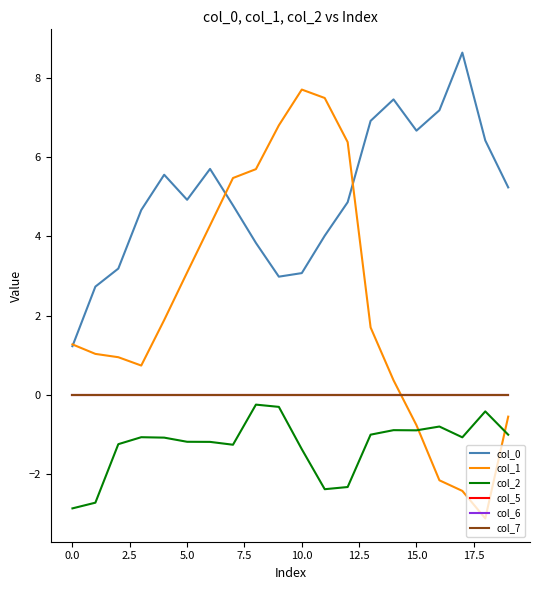

Reading left to right, list all the values displayed in this chart.

col_0: 1.2	2.7	3.2	4.7	5.6	4.9	5.7	4.8	3.8	3.0	3.1	4.0	4.9	6.9	7.5	6.7	7.2	8.6	6.4	5.2
col_1: 1.3	1.0	0.9	0.7	1.9	3.1	4.3	5.5	5.7	6.8	7.7	7.5	6.4	1.7	0.4	-0.8	-2.2	-2.4	-3.1	-0.5
col_2: -2.9	-2.7	-1.2	-1.1	-1.1	-1.2	-1.2	-1.3	-0.2	-0.3	-1.4	-2.4	-2.3	-1.0	-0.9	-0.9	-0.8	-1.1	-0.4	-1.0
col_5: 0.0	0.0	0.0	0.0	0.0	0.0	0.0	0.0	0.0	0.0	0.0	0.0	0.0	0.0	0.0	0.0	0.0	0.0	0.0	0.0
col_6: 0.0	0.0	0.0	0.0	0.0	0.0	0.0	0.0	0.0	0.0	0.0	0.0	0.0	0.0	0.0	0.0	0.0	0.0	0.0	0.0
col_7: 0.0	0.0	0.0	0.0	0.0	0.0	0.0	0.0	0.0	0.0	0.0	0.0	0.0	0.0	0.0	0.0	0.0	0.0	0.0	0.0